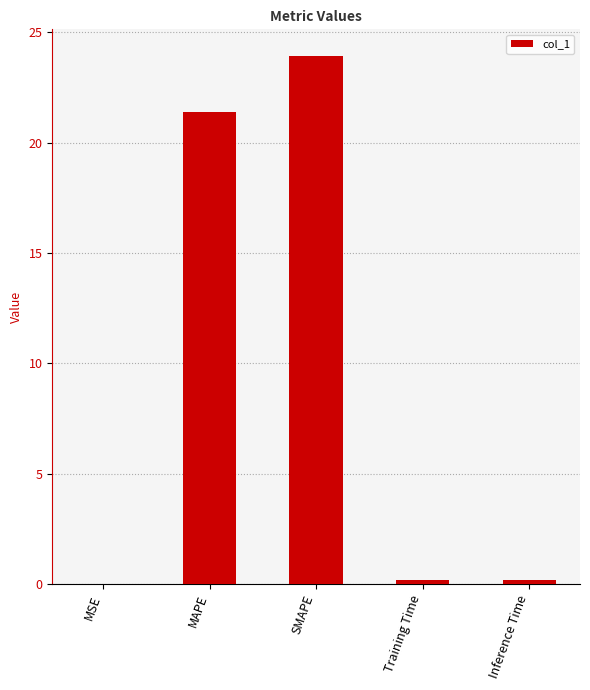

The chart shows a value of 31.7 at MAPE. True or false?

False